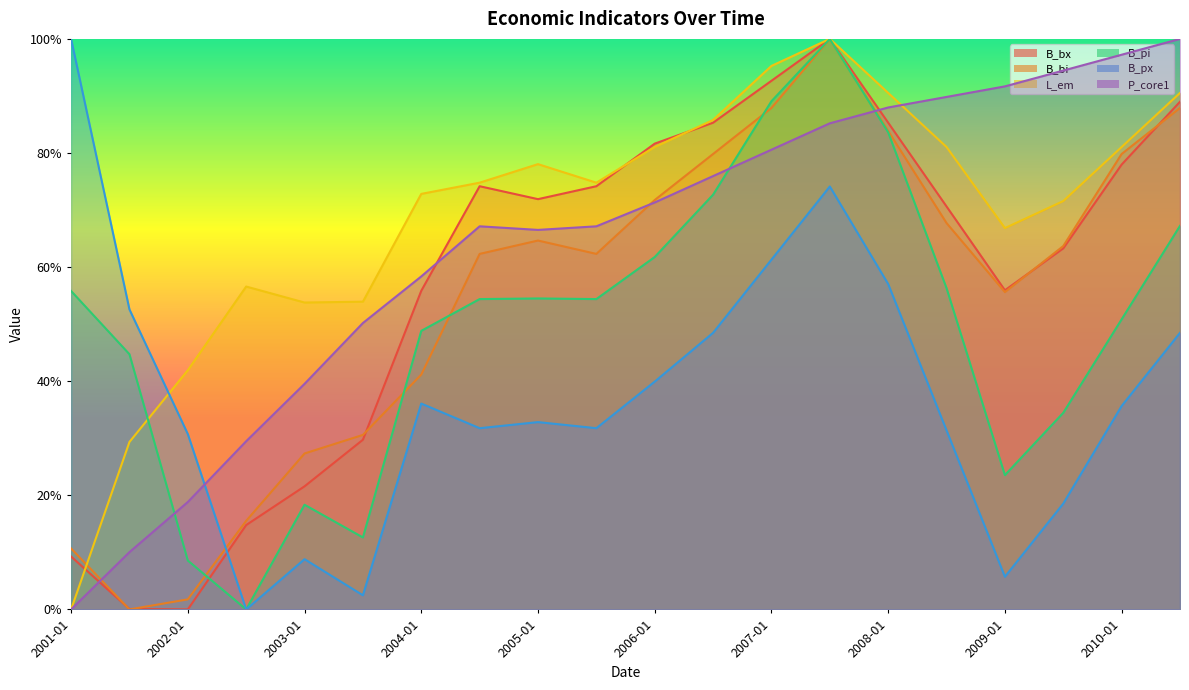

Is it true that P_core1 equals 0.7 at 2004-07?

True